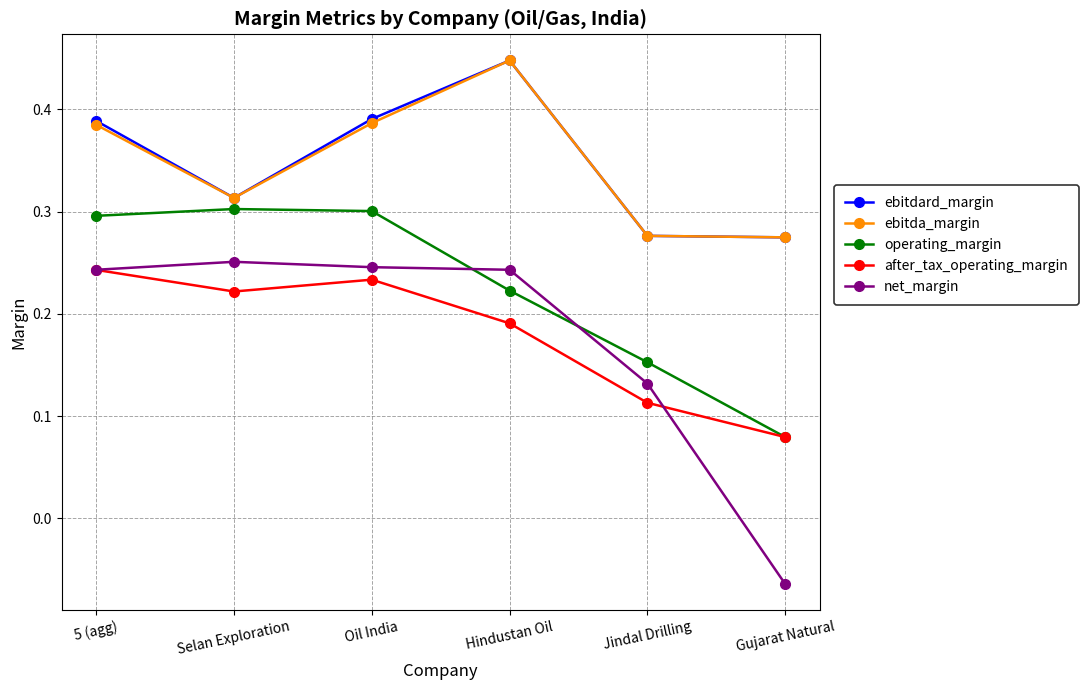

Is this an area chart (filled region under the line)?

No